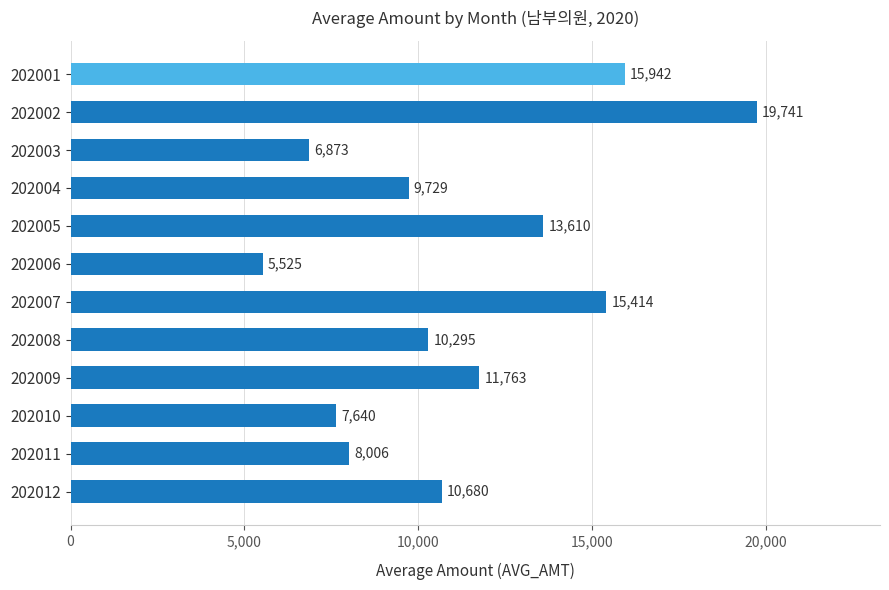

What is the value of the 6th bar from the top?

5525